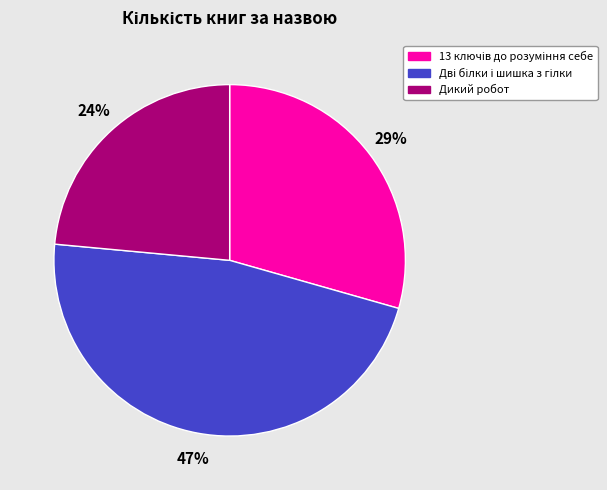

Is Дикий робот the majority of the pie?

No